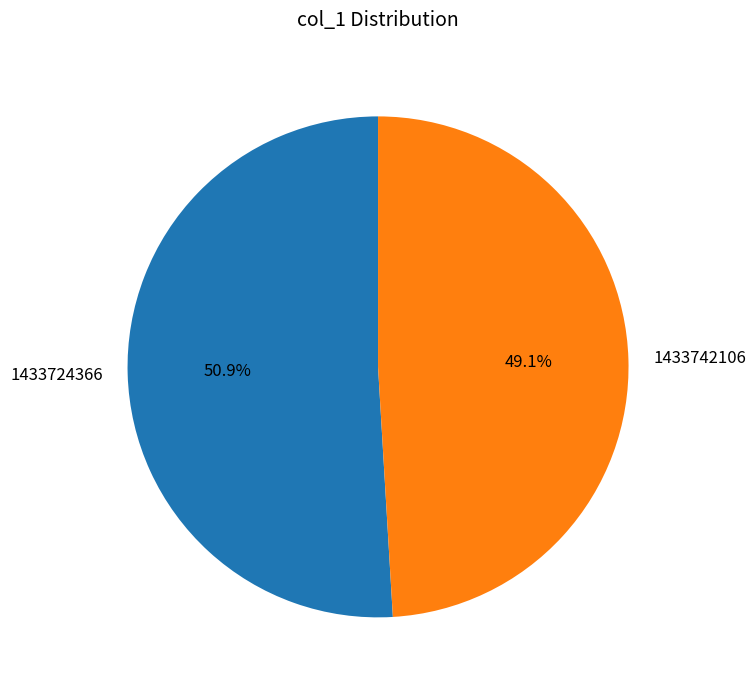

To the nearest percent, what percentage of the pie is 1433742106?

49%